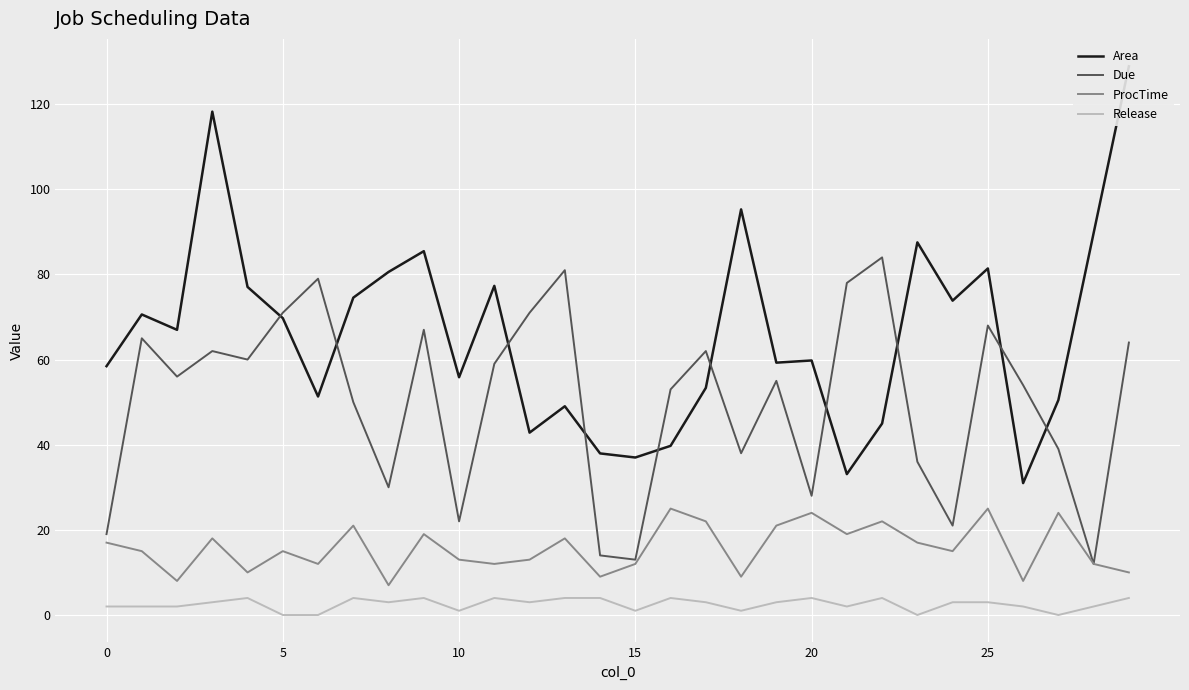

Reading right to left, what are all the values shown in this chart?

Area: 128.9	89.7	50.5	31.0	81.4	73.8	87.5	45.0	33.1	59.8	59.3	95.3	53.4	39.7	37.0	38.0	49.0	42.8	77.3	55.8	85.5	80.6	74.5	51.3	69.7	77.1	118.2	67.0	70.6	58.5
Due: 64.0	12.0	39.0	54.0	68.0	21.0	36.0	84.0	78.0	28.0	55.0	38.0	62.0	53.0	13.0	14.0	81.0	71.0	59.0	22.0	67.0	30.0	50.0	79.0	71.0	60.0	62.0	56.0	65.0	19.0
ProcTime: 10.0	12.0	24.0	8.0	25.0	15.0	17.0	22.0	19.0	24.0	21.0	9.0	22.0	25.0	12.0	9.0	18.0	13.0	12.0	13.0	19.0	7.0	21.0	12.0	15.0	10.0	18.0	8.0	15.0	17.0
Release: 4.0	2.0	0.0	2.0	3.0	3.0	0.0	4.0	2.0	4.0	3.0	1.0	3.0	4.0	1.0	4.0	4.0	3.0	4.0	1.0	4.0	3.0	4.0	0.0	0.0	4.0	3.0	2.0	2.0	2.0